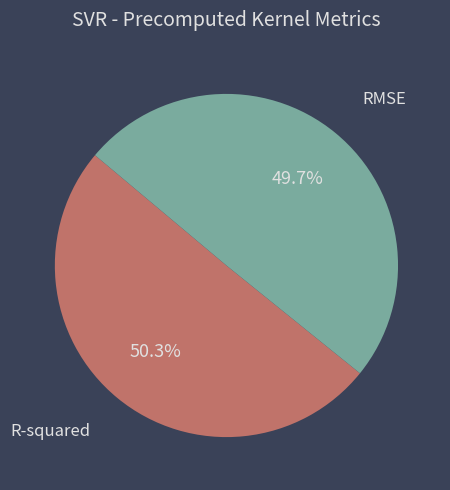

To the nearest percent, what is the difference between the R-squared and RMSE slice percentages?

1%